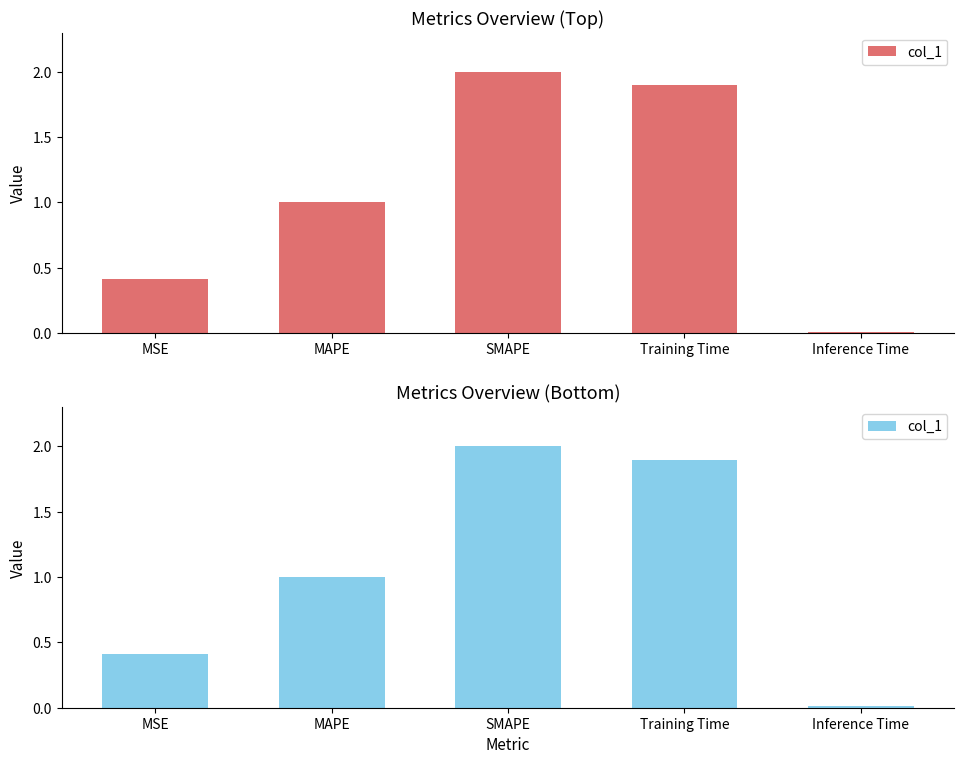

True or false: the data shows 0.6 at MSE.

False